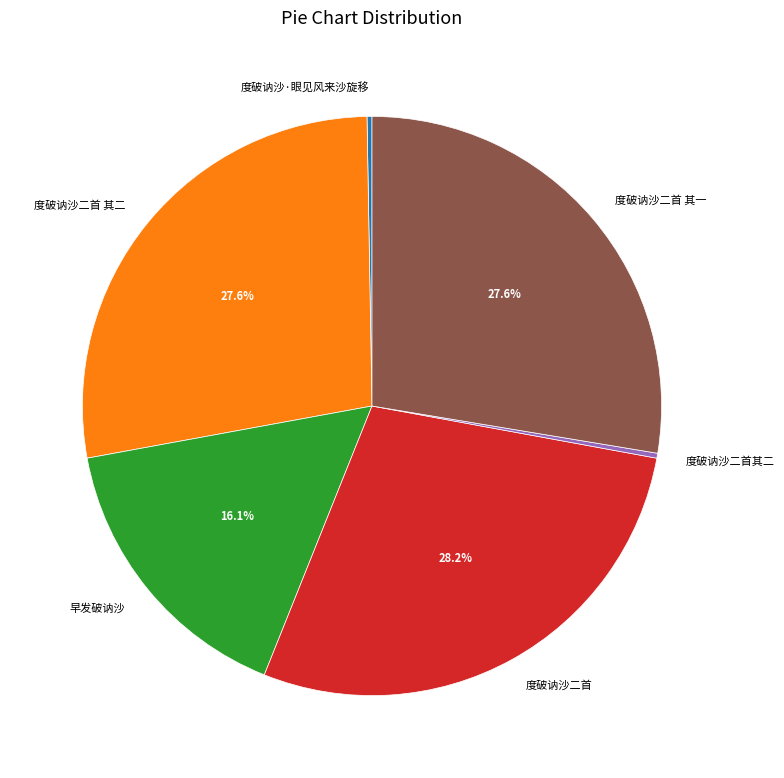

To the nearest percent, what percentage of the pie is 度破讷沙二首 其二?

28%